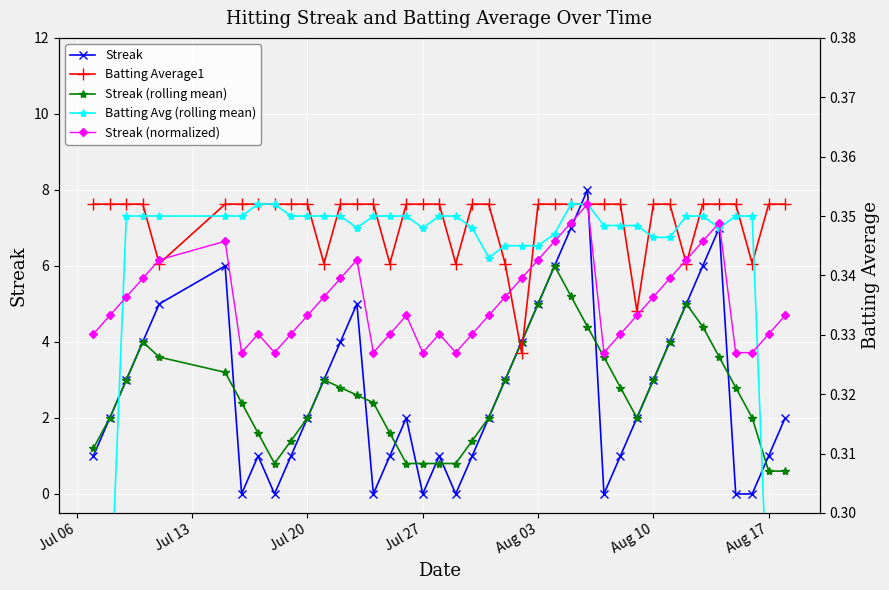

How many interior local peaks does the Streak series have?

7